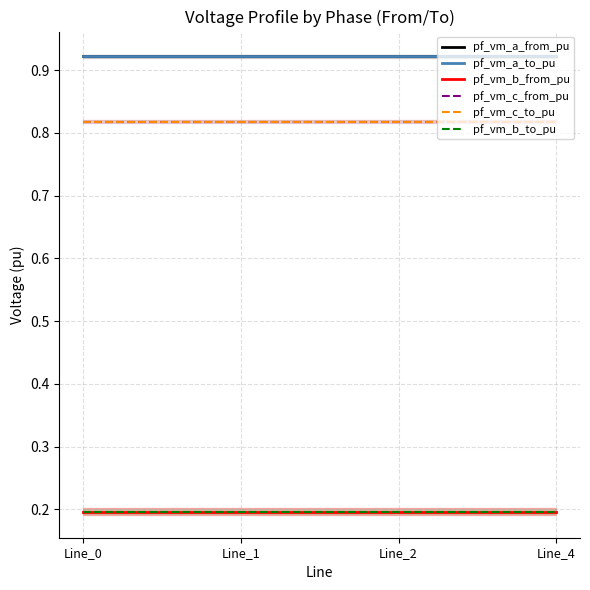

At which label does pf_vm_c_from_pu reach its minimum?

Line_0